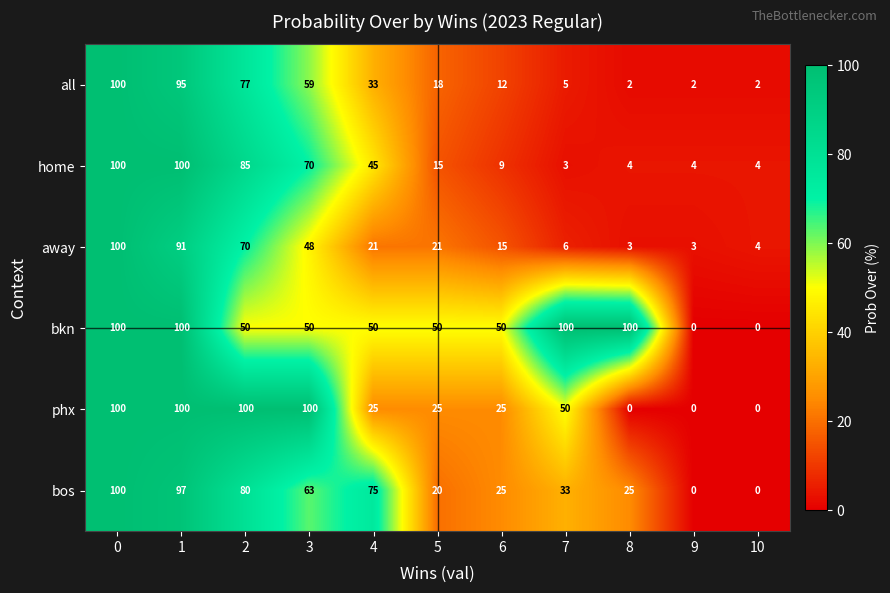

At which label is all closest to 51?

3